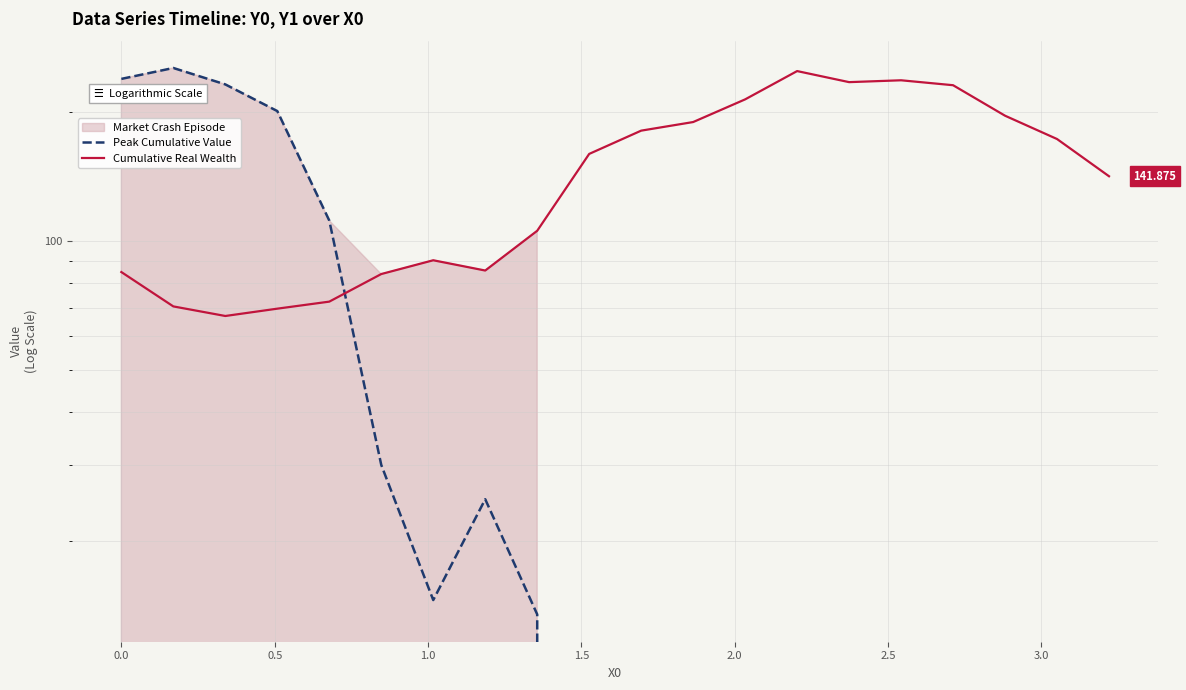

Count the number of categories in the chart.

20